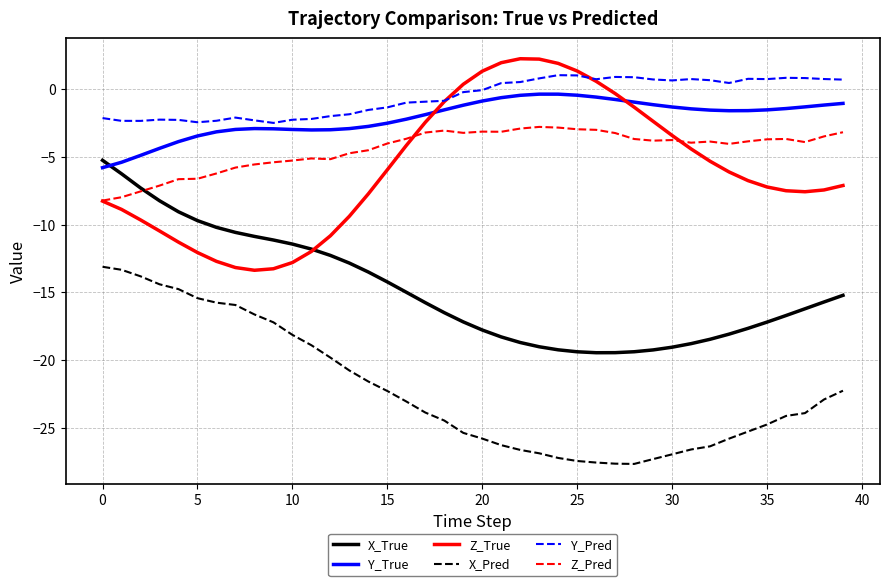

What is the minimum value for Y_Pred?

-2.5